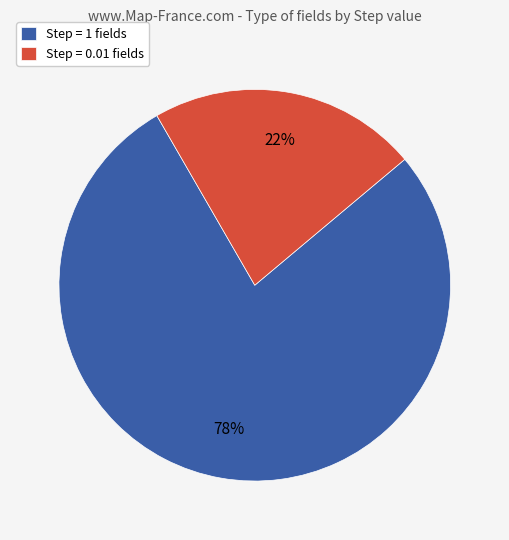

What is the ratio of the value at Step = 0.01 fields to the value at Step = 1 fields?

0.3